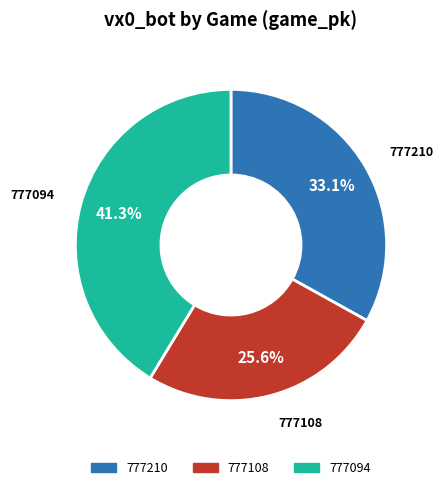

Which slice is the smallest?

777108